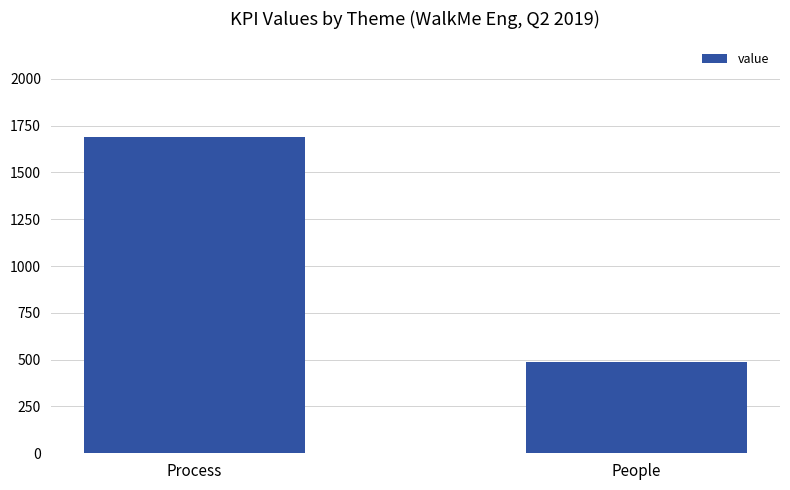

Reading right to left, transcribe all the data shown in this chart.

People=490	Process=1690